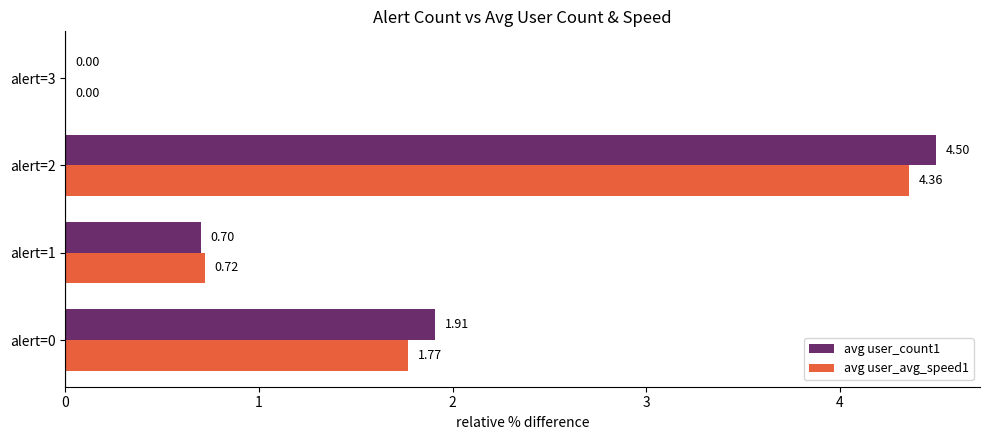

How many data points in avg user_count1 are above 1?

2